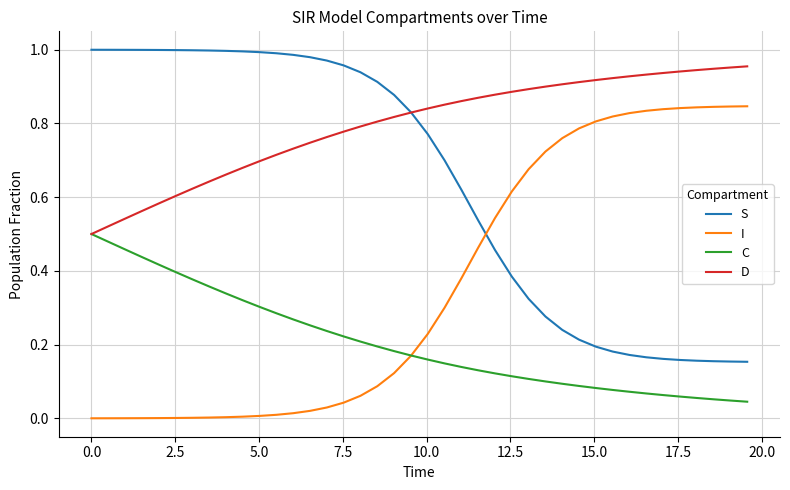

List the series in order of their overall mean, highest first.

D, S, I, C